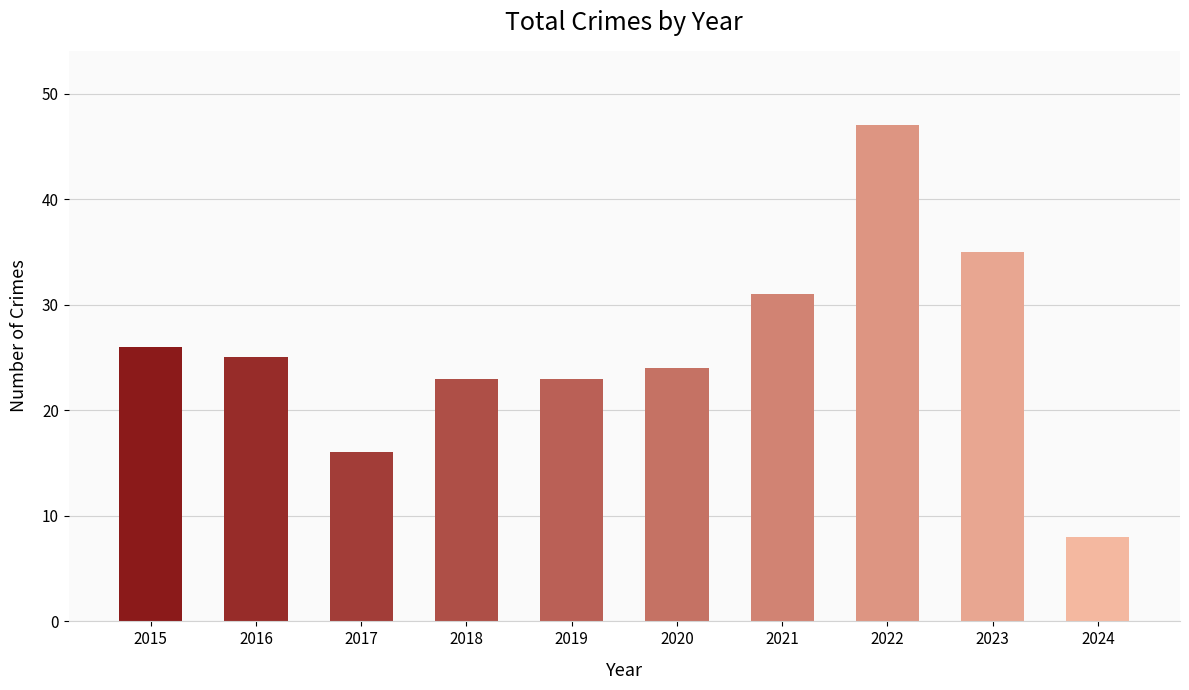

Reading left to right, what are all the values shown in this chart?

26	25	16	23	23	24	31	47	35	8